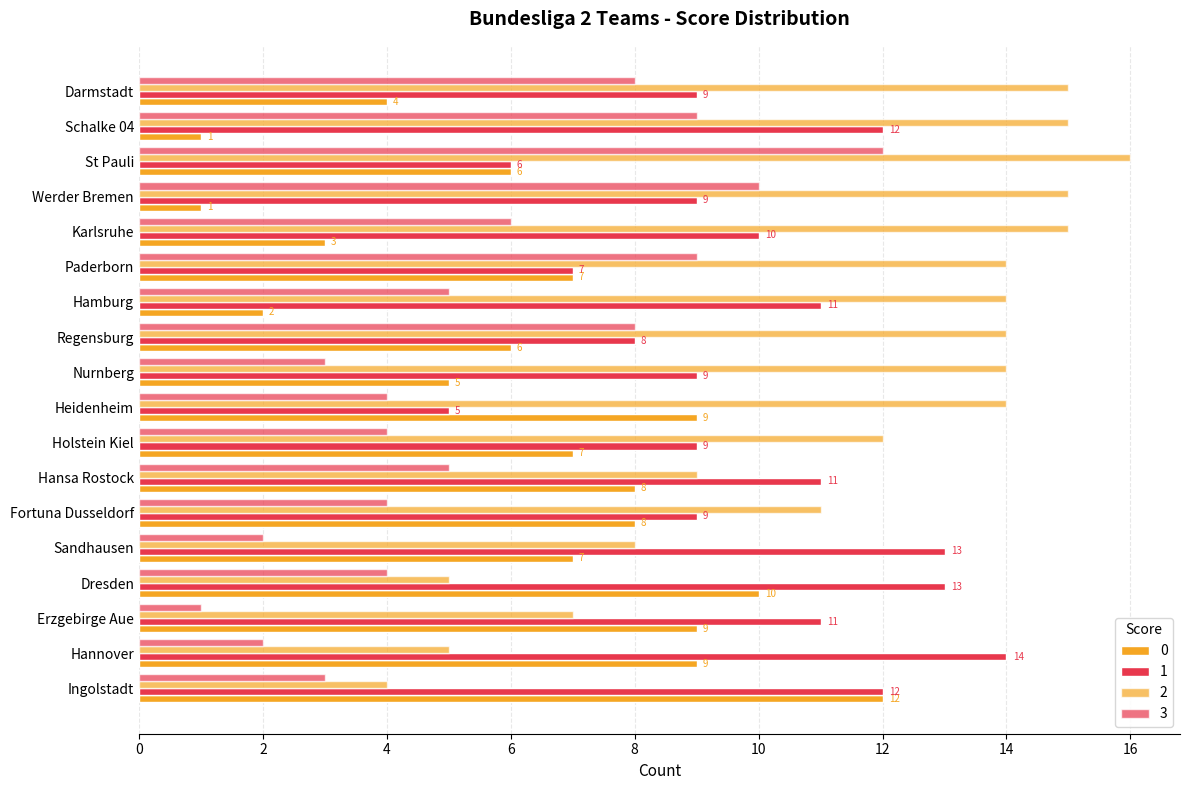

Is the value of 2 at Erzgebirge Aue greater than the value of 0 at Nurnberg?

Yes